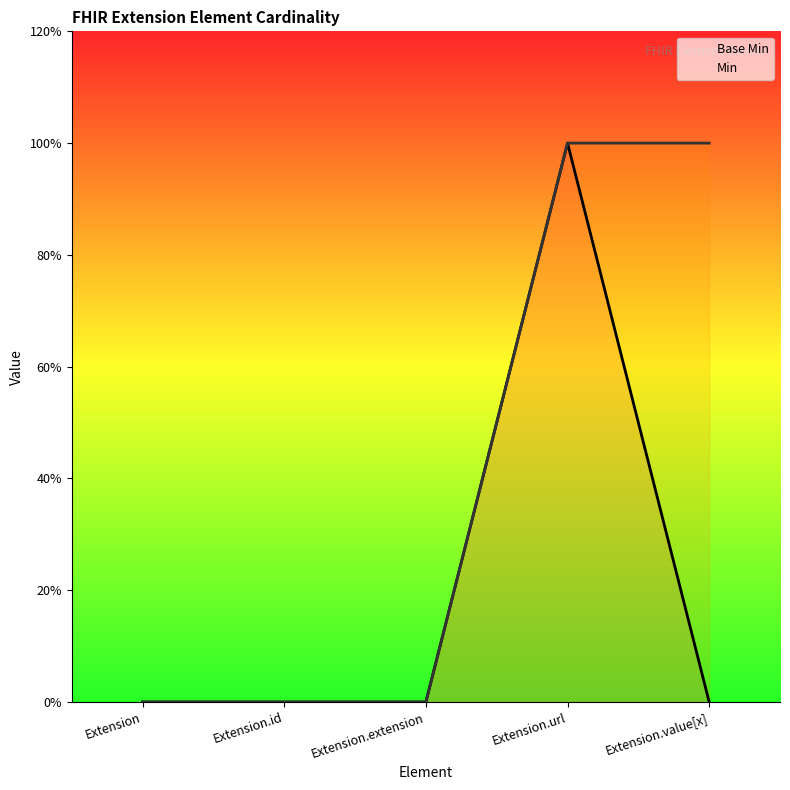

Is the value of Base Min at Extension greater than the value of Min at Extension?

No